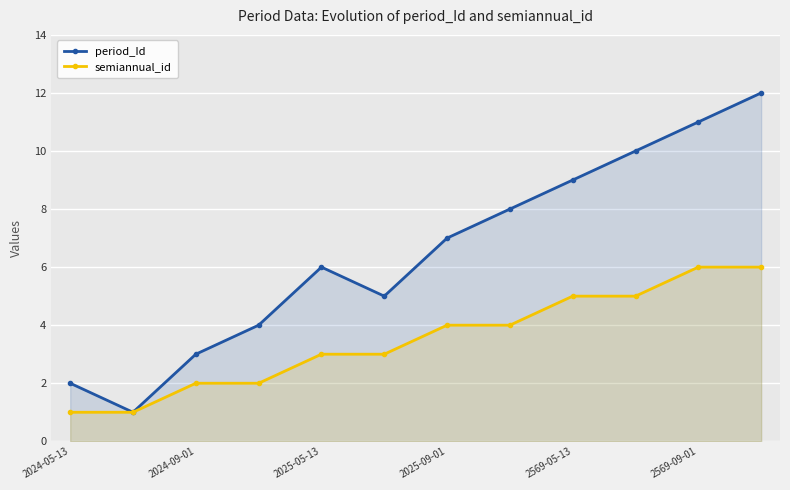

How many data points in semiannual_id are above 4?

4